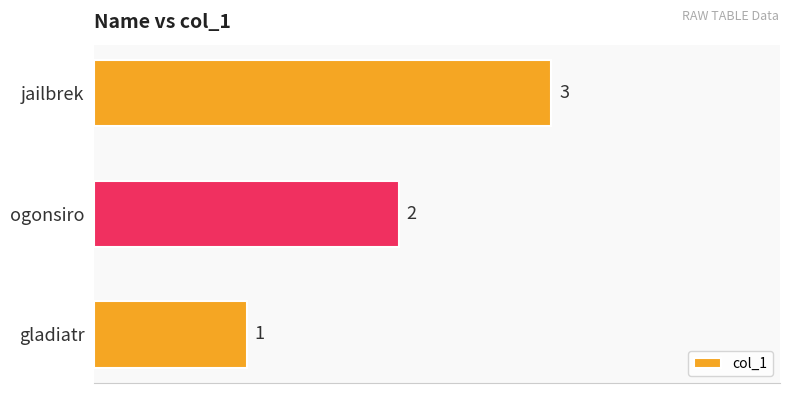

Approximately how many times larger is the value at jailbrek compared to gladiatr?

3.0